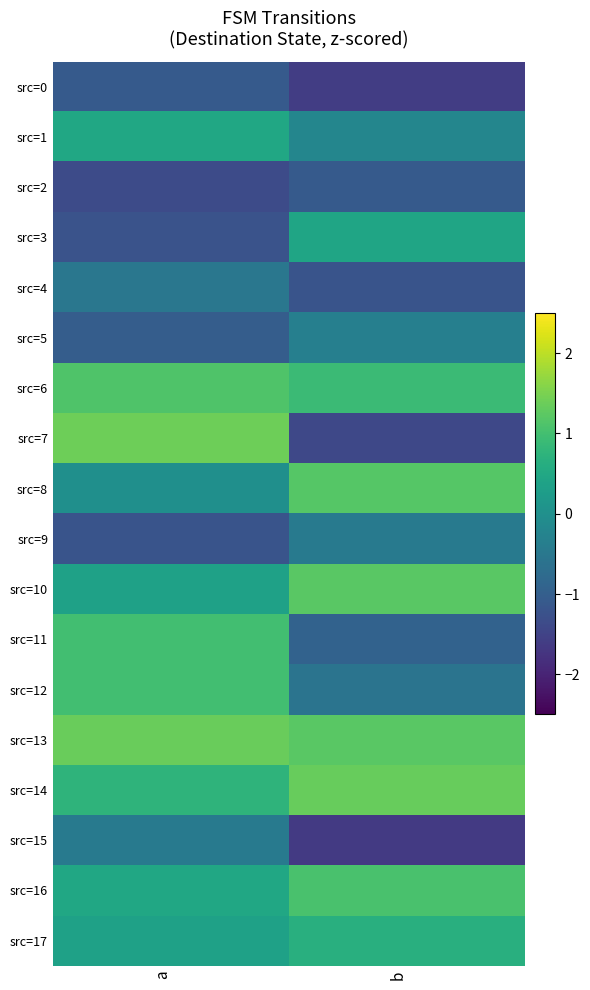

How many series are shown in this chart?

18